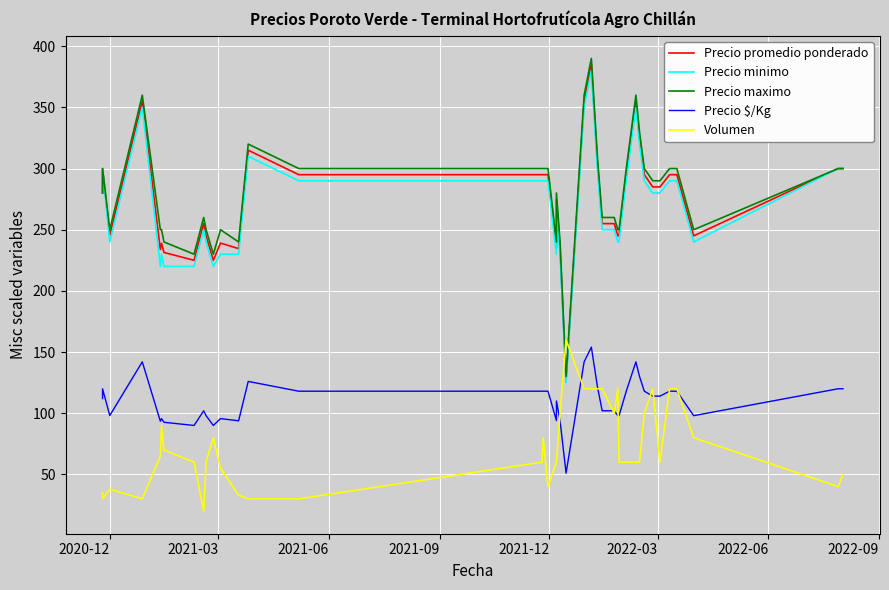

What is the sum of the Volumen values at 2021-06 and 2022-09?

98.0